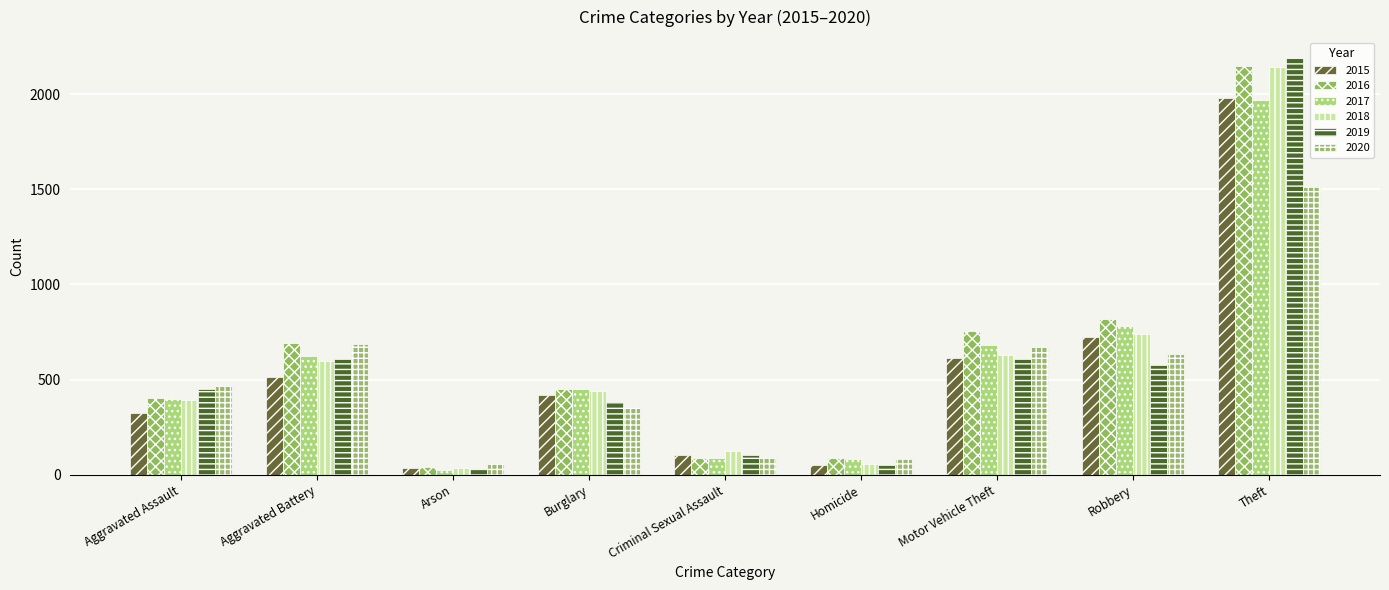

Reading left to right, transcribe all the data shown in this chart.

2015: 323	515	35	421	105	50	614	726	1981
2016: 402	691	40	451	87	87	756	819	2148
2017: 396	623	23	453	91	82	680	780	1968
2018: 392	600	37	443	123	56	631	741	2140
2019: 452	608	32	383	102	53	611	577	2190
2020: 466	686	55	357	89	81	673	637	1512